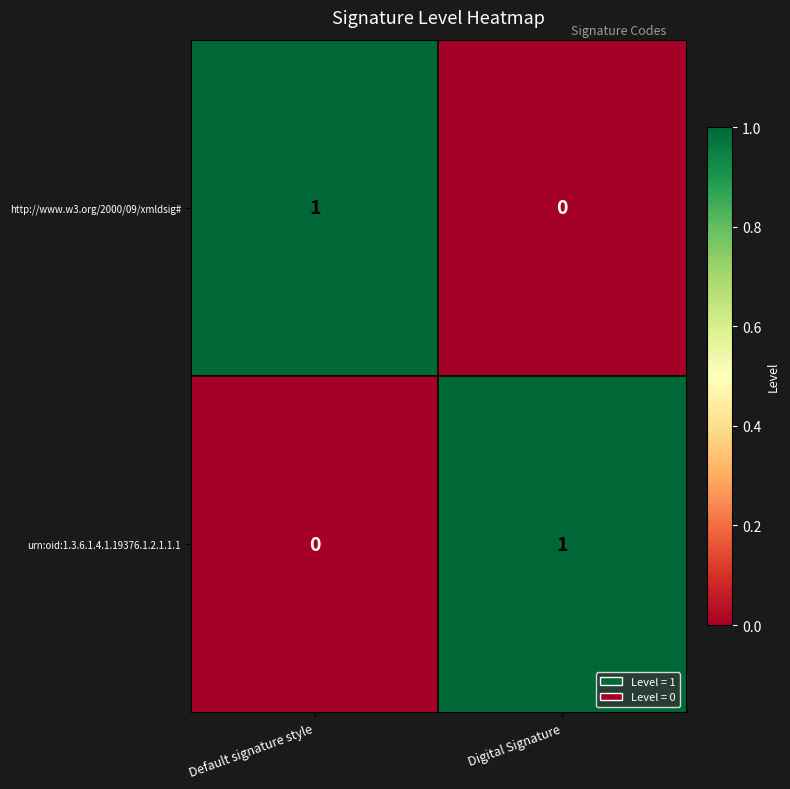

Which category has the highest value in the urn:oid:1.3.6.1.4.1.19376.1.2.1.1.1 series?

Digital Signature